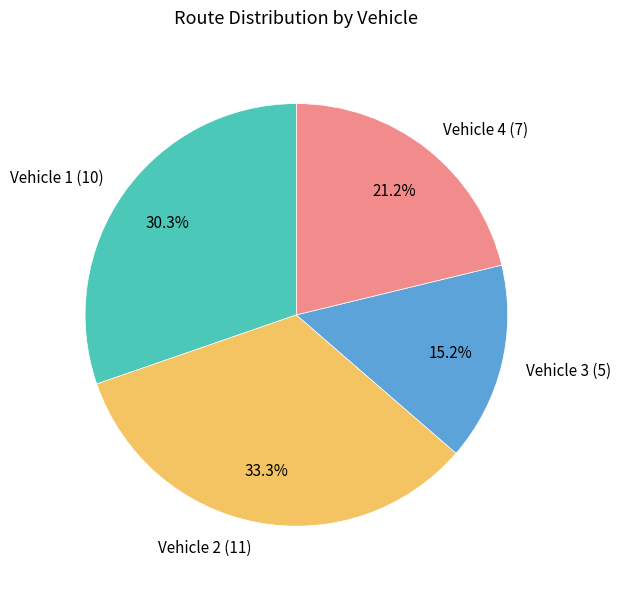

Which has a higher value, Vehicle 4 or Vehicle 2?

Vehicle 2